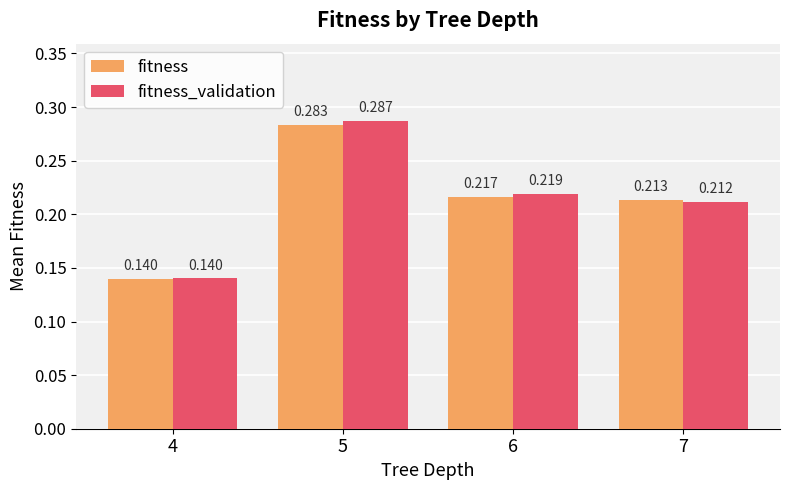

Which series has the largest total across all categories?

fitness_validation